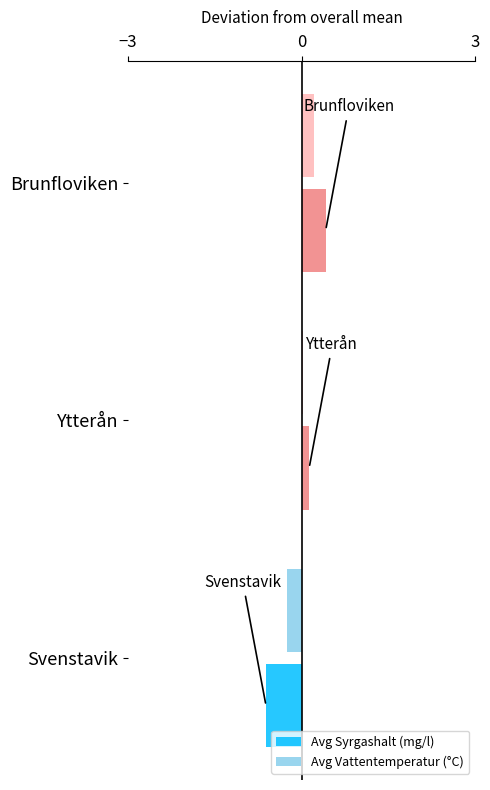

At which category is the sum across all series the highest?

Brunfloviken